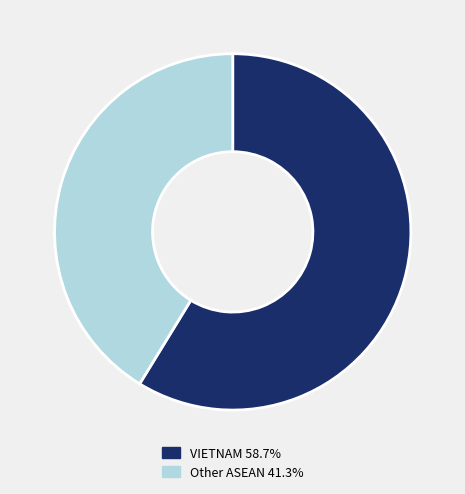

Is there any slice that represents more than half of the pie?

Yes